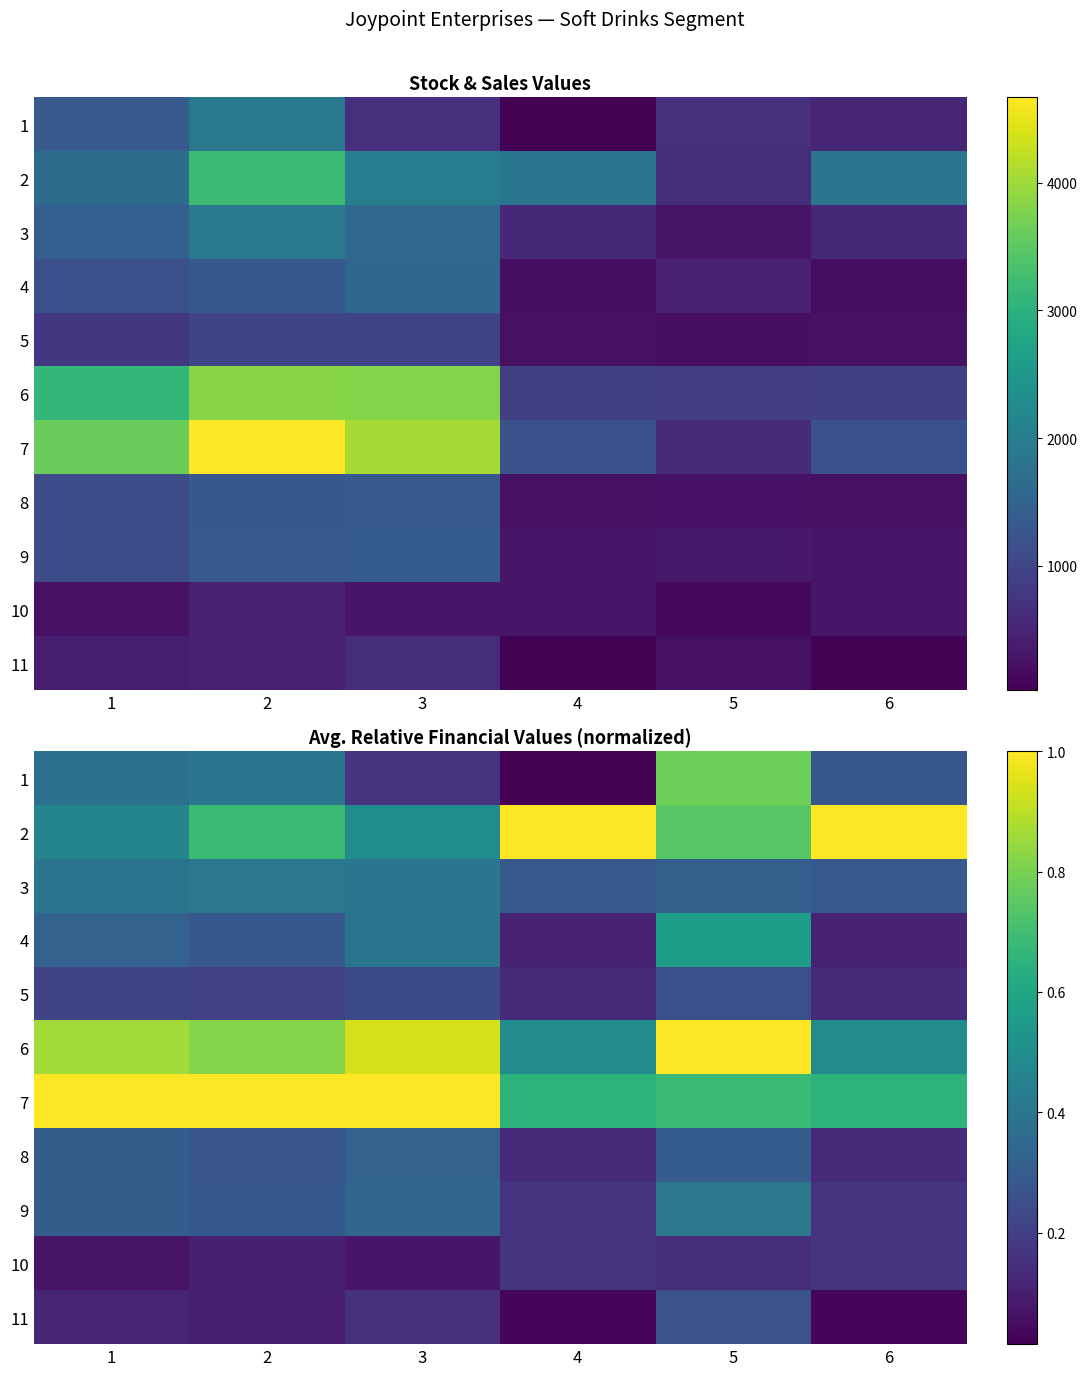

What is the spread (max minus min) of values at 6?

1.0